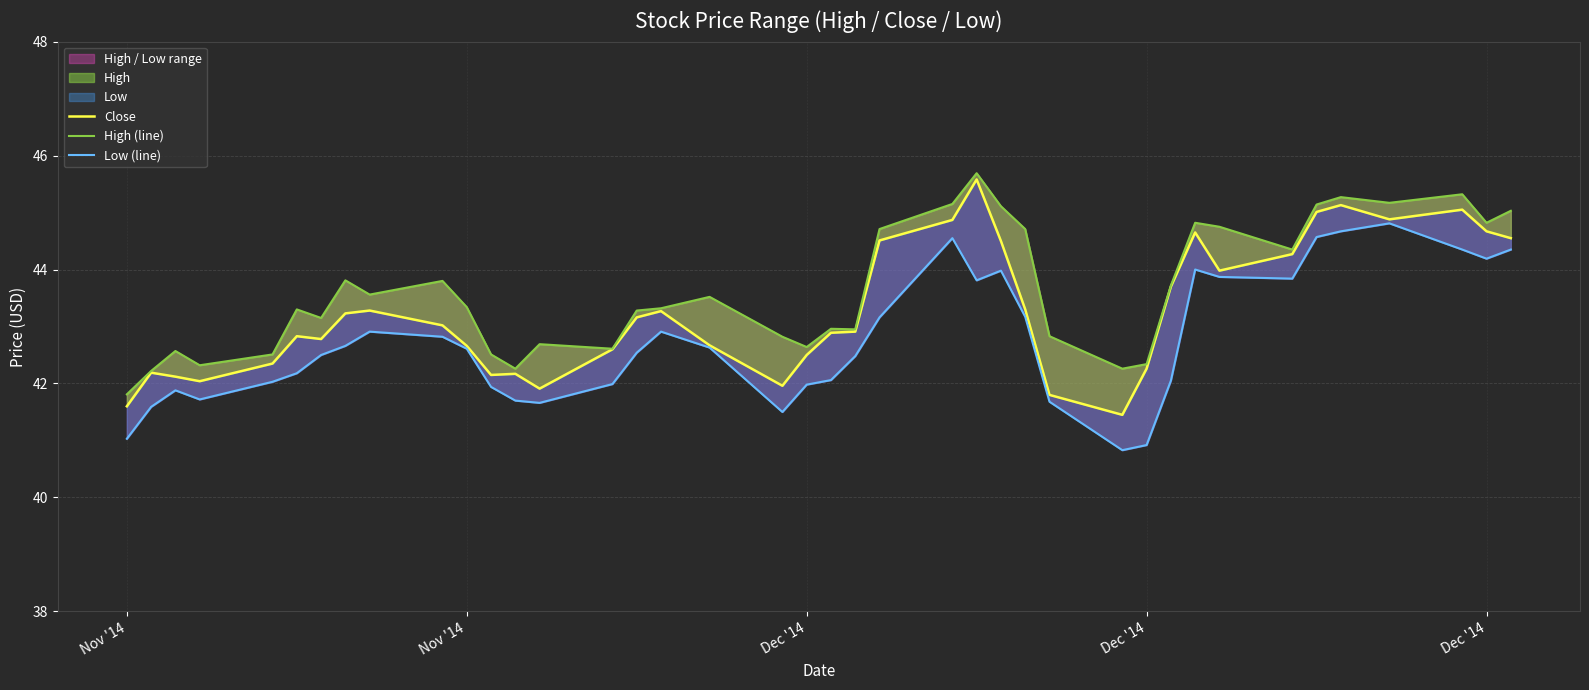

In Close, how many points are higher than both neighbors (excluding endpoints)?

9